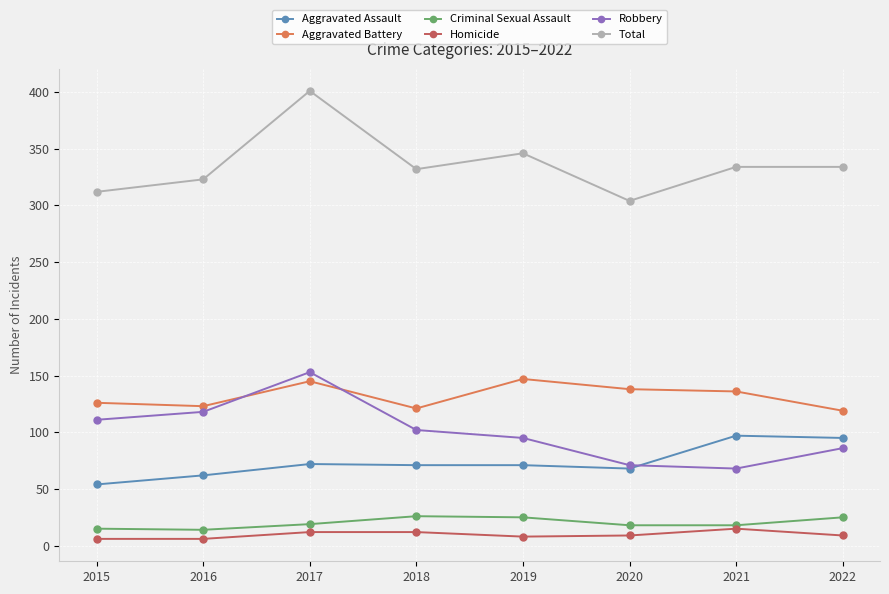

What is the value of the Criminal Sexual Assault point at the 4th from the left?

26